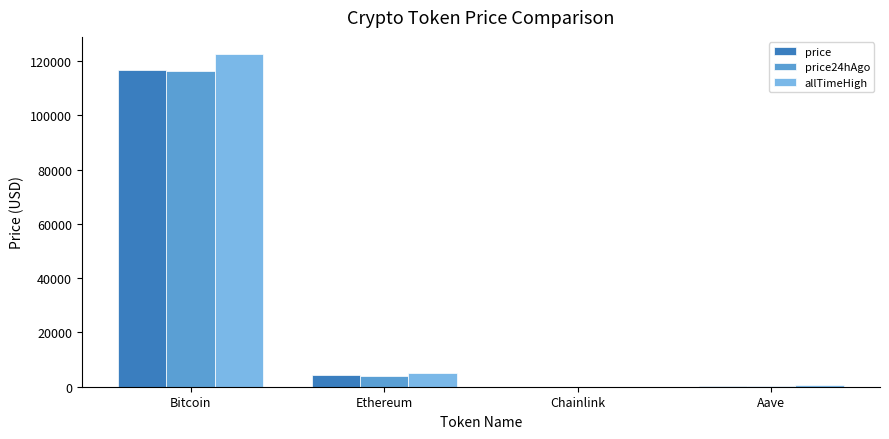

Between Bitcoin and Aave, which series saw the biggest shift?

allTimeHigh